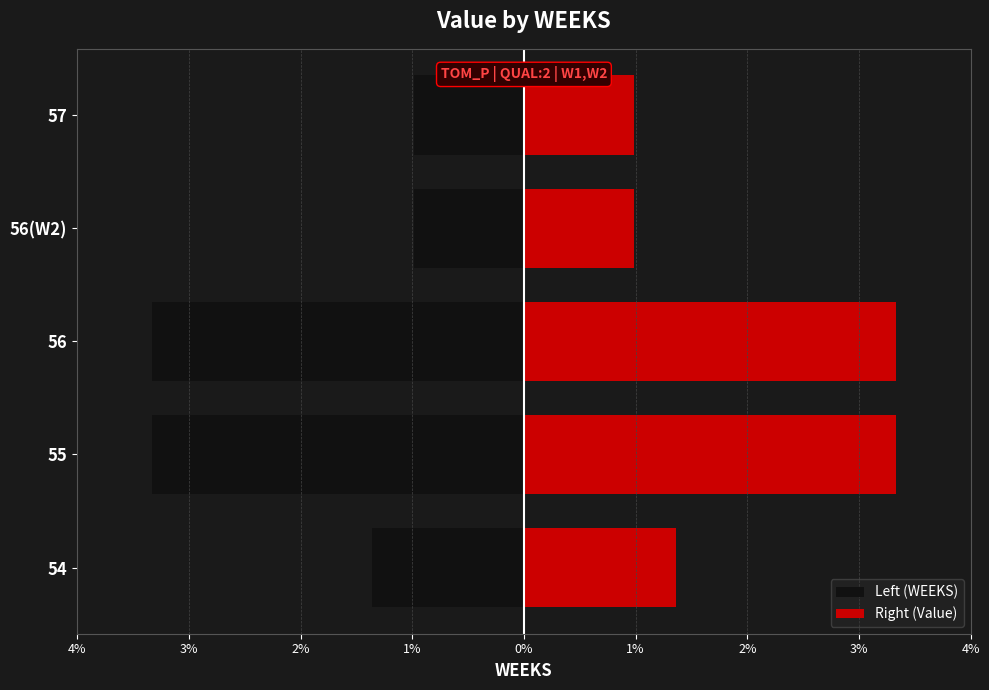

List the series in order of their overall mean, lowest first.

Left (WEEKS), Right (Value)